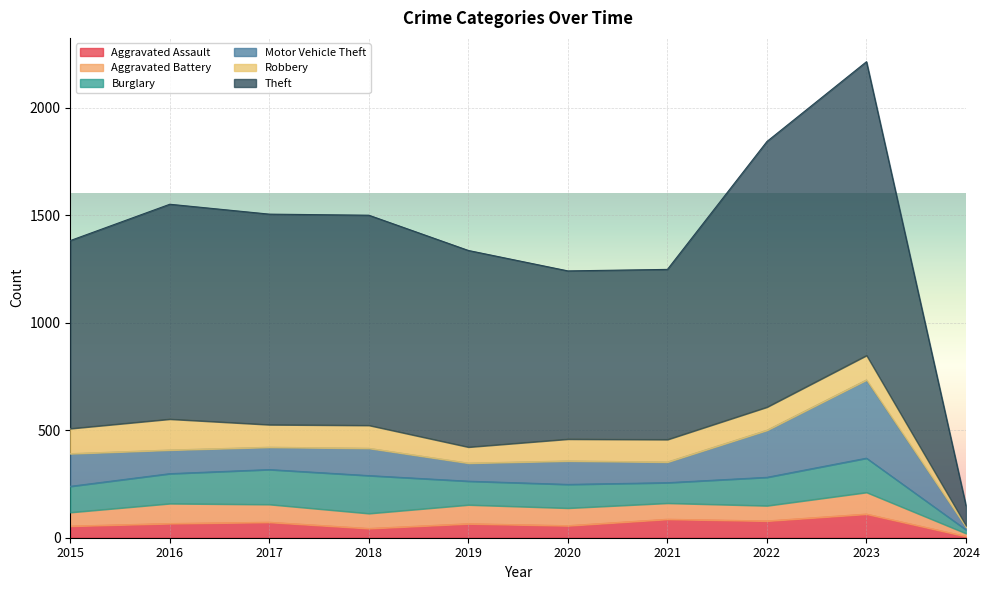

Does the chart display data point markers on the line(s)?

No